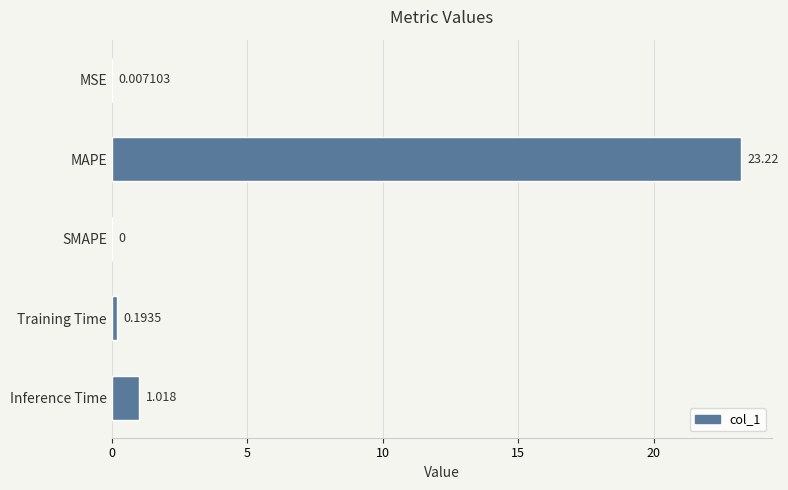

Which has a higher value, SMAPE or MAPE?

MAPE